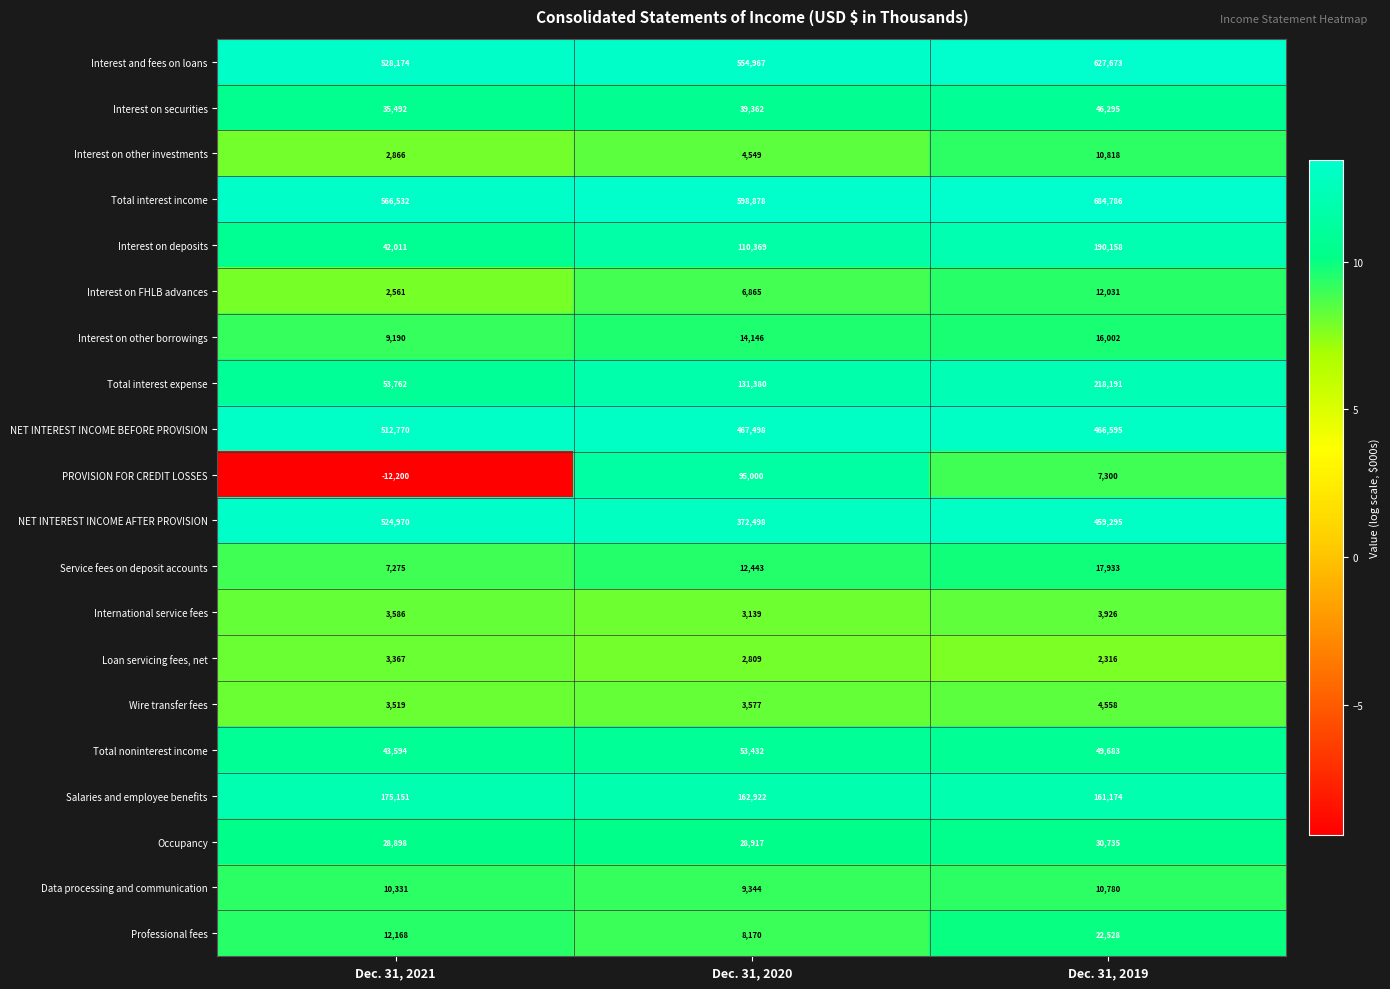

At which category does the chart reach its minimum across all series?

Dec. 31, 2021